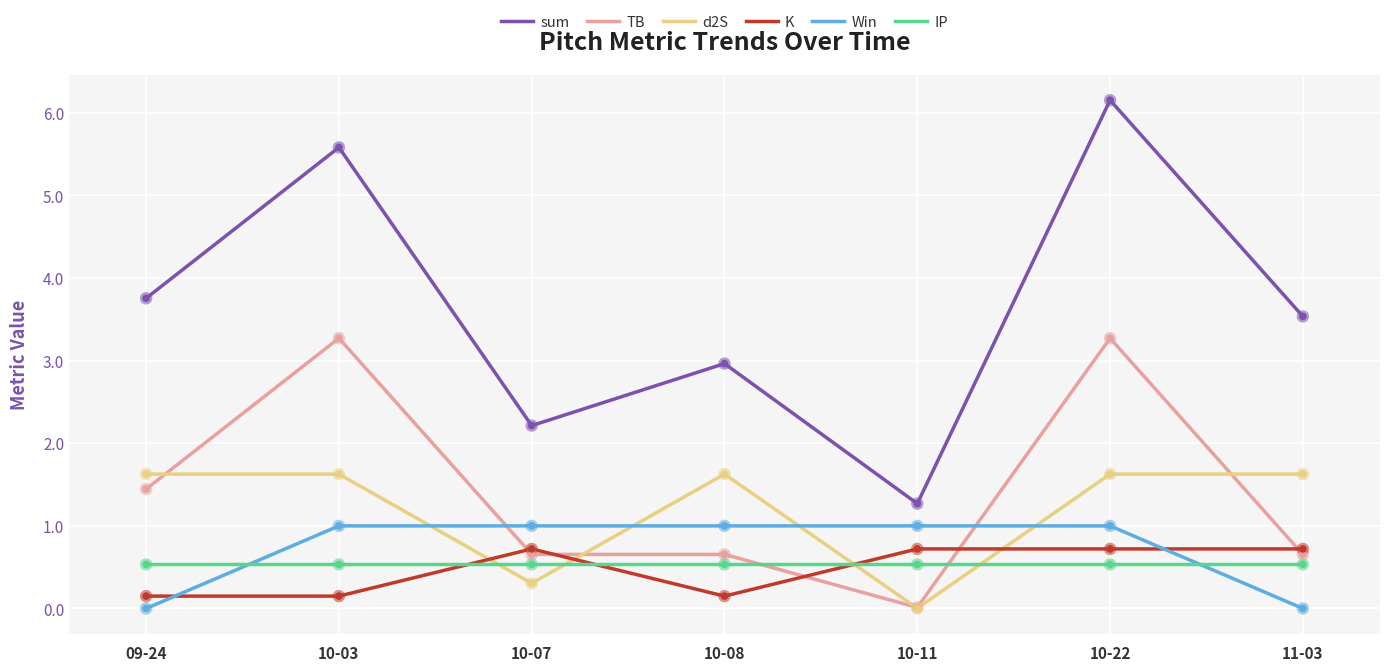

Between 10-11 and 10-22, which series saw the biggest shift?

sum